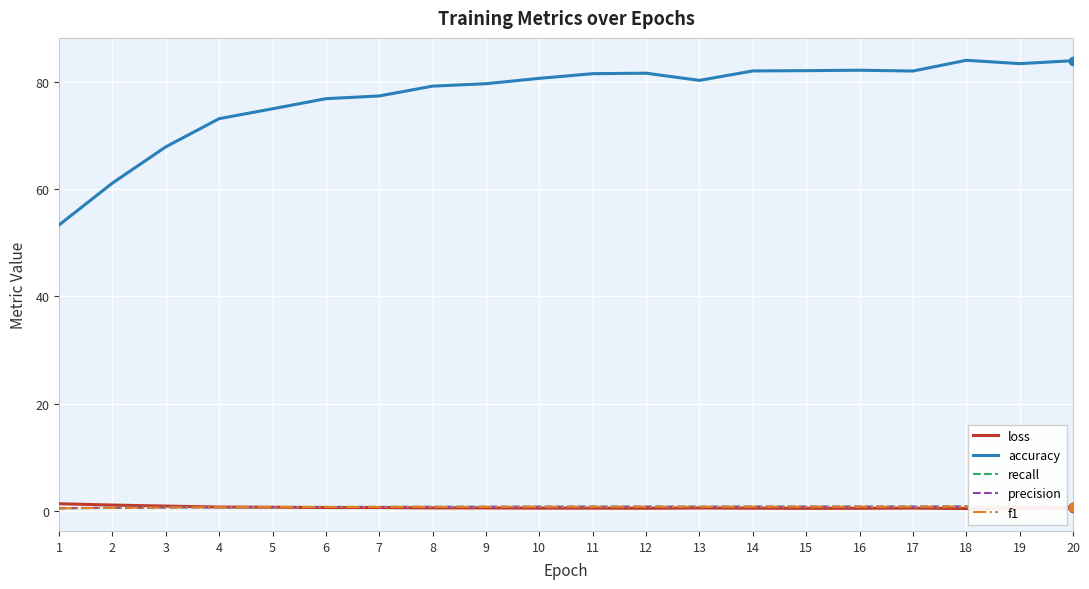

What is the maximum value shown in the chart?

84.0